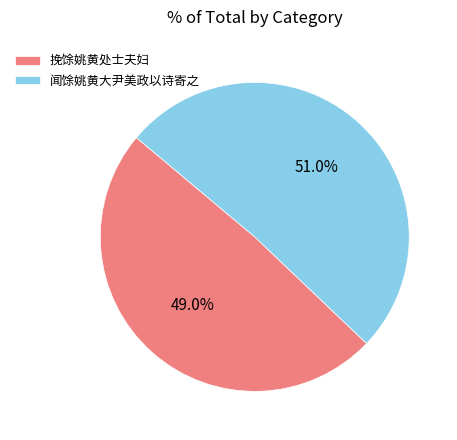

How many slices are in this pie chart?

2